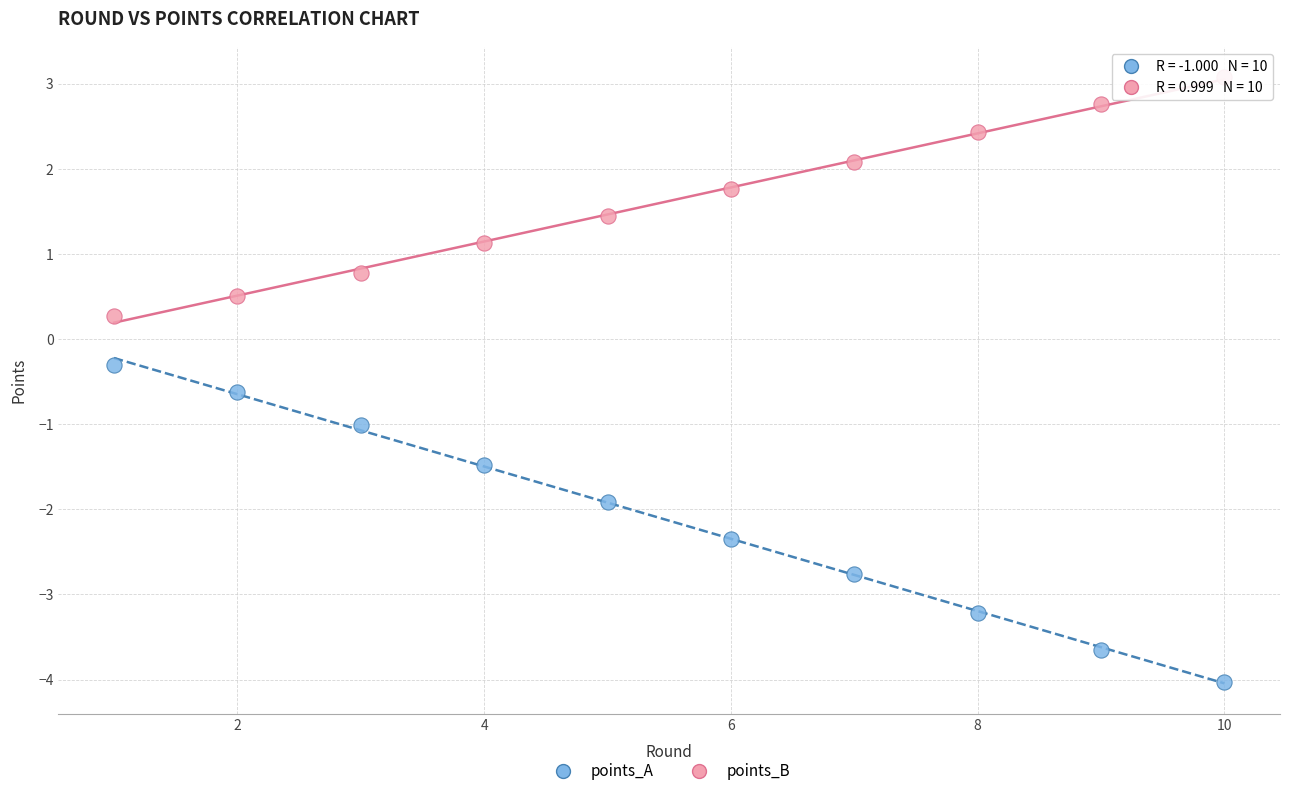

Which series has the widest spread of Y values?

points_A